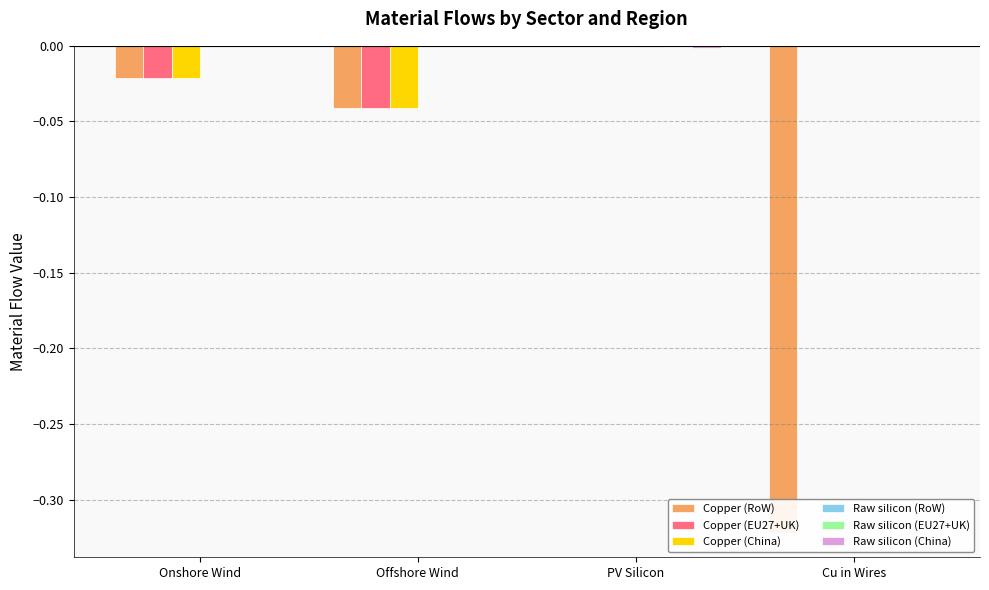

What is the difference between the maximum and minimum values in the Copper (RoW) series?

0.3